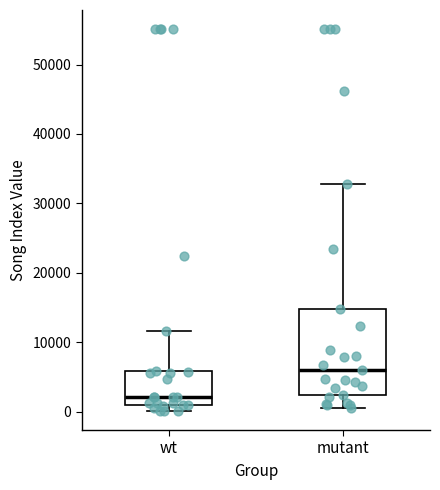

Which box's median line is the highest?

mutant